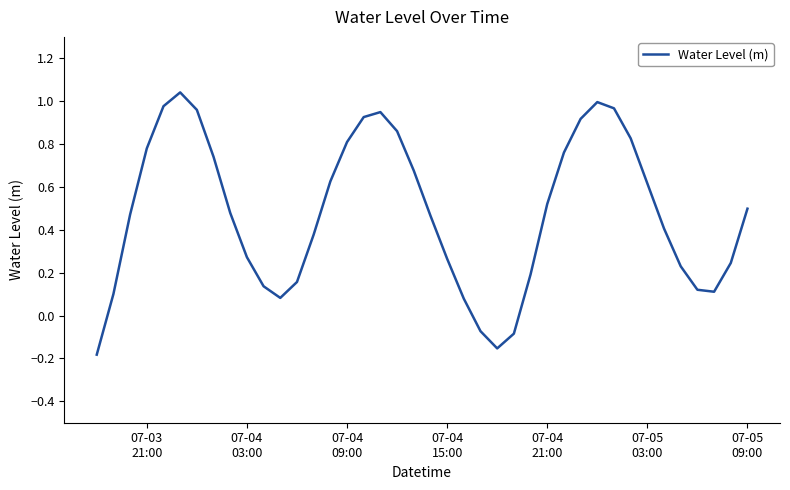

What is the difference between the maximum and minimum values?

1.2